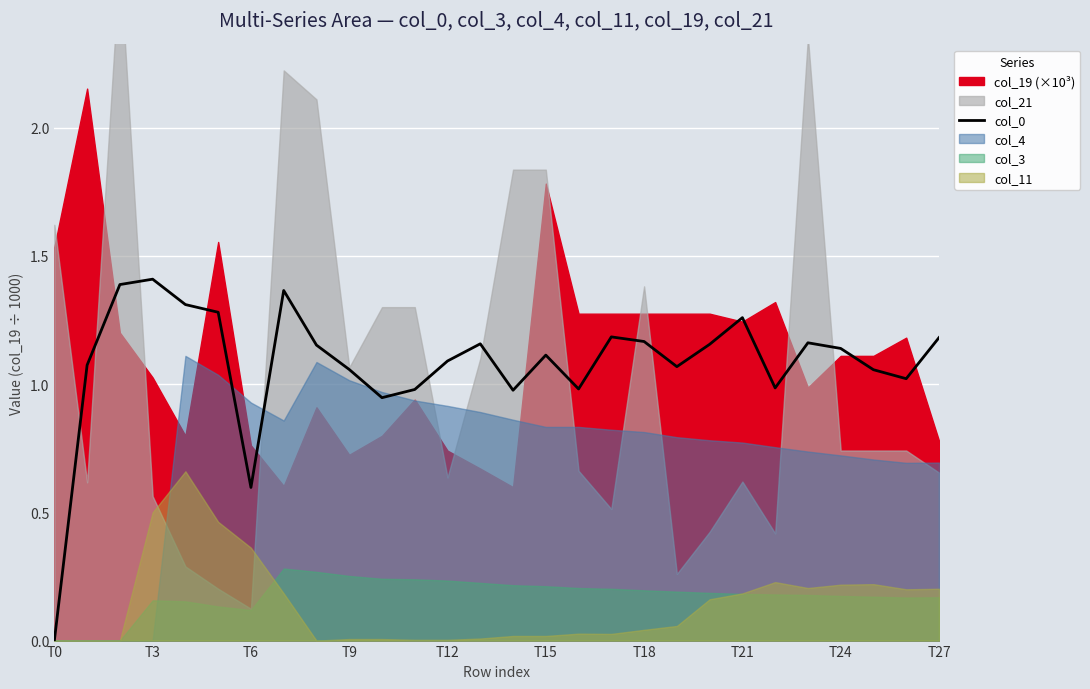

Which category has the lowest value in the col_0 series?

T0